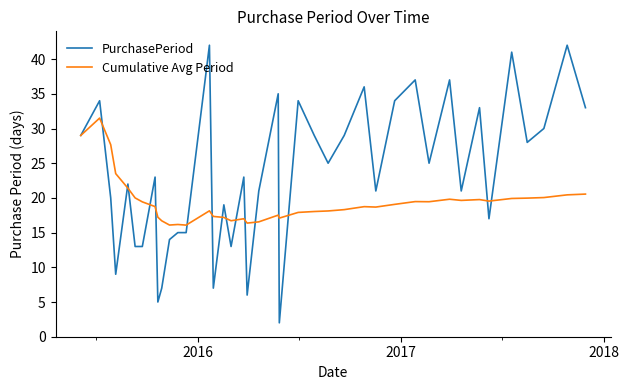

What is the difference between the maximum and minimum values in the PurchasePeriod series?

40.0